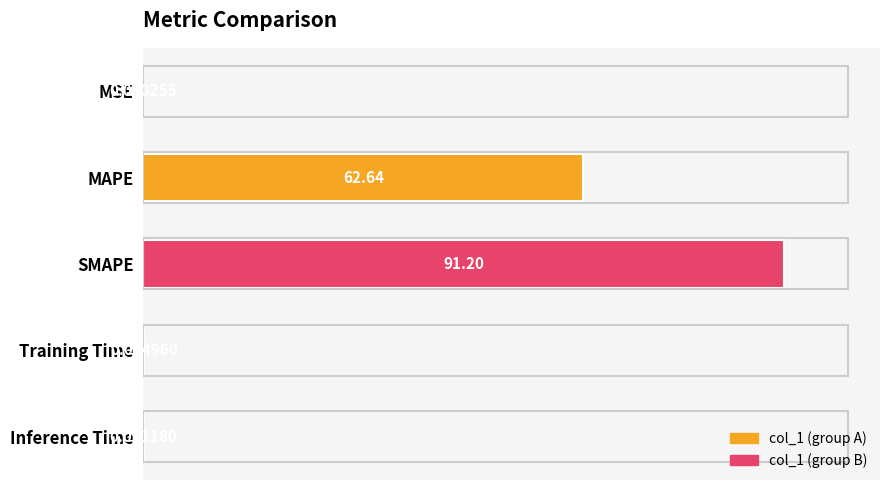

At which label is the value closest to 45?

MAPE